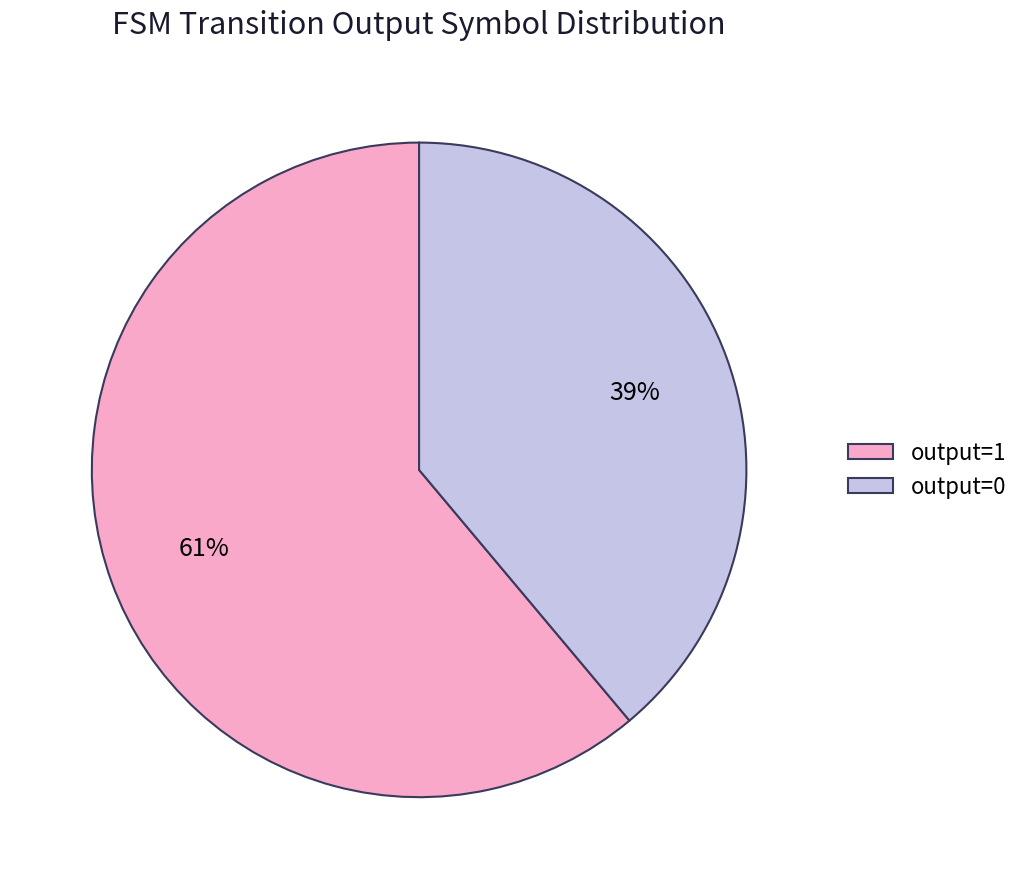

Which slice is the largest?

output=1